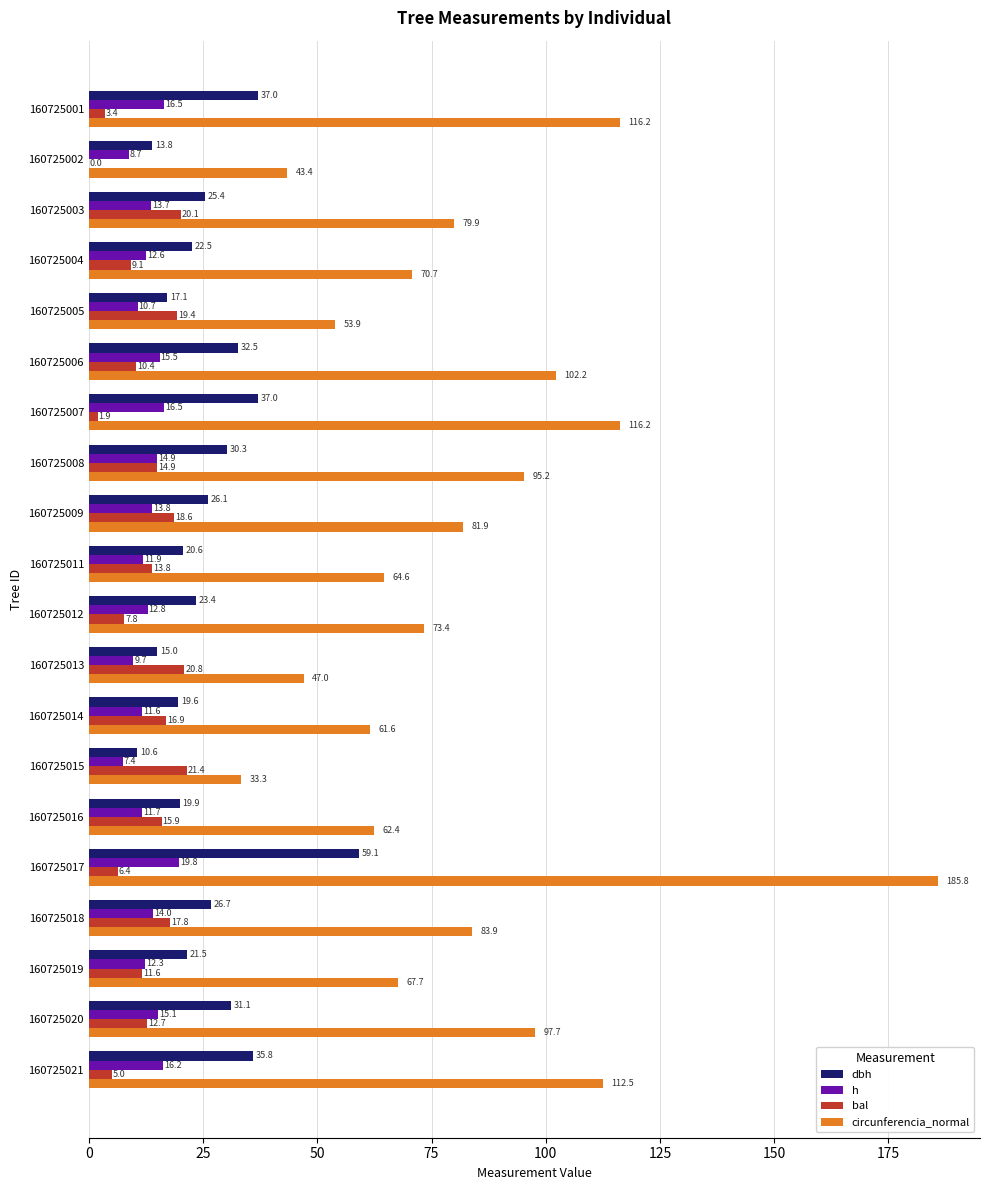

Between 160725007 and 160725020, which series saw the biggest shift?

circunferencia_normal